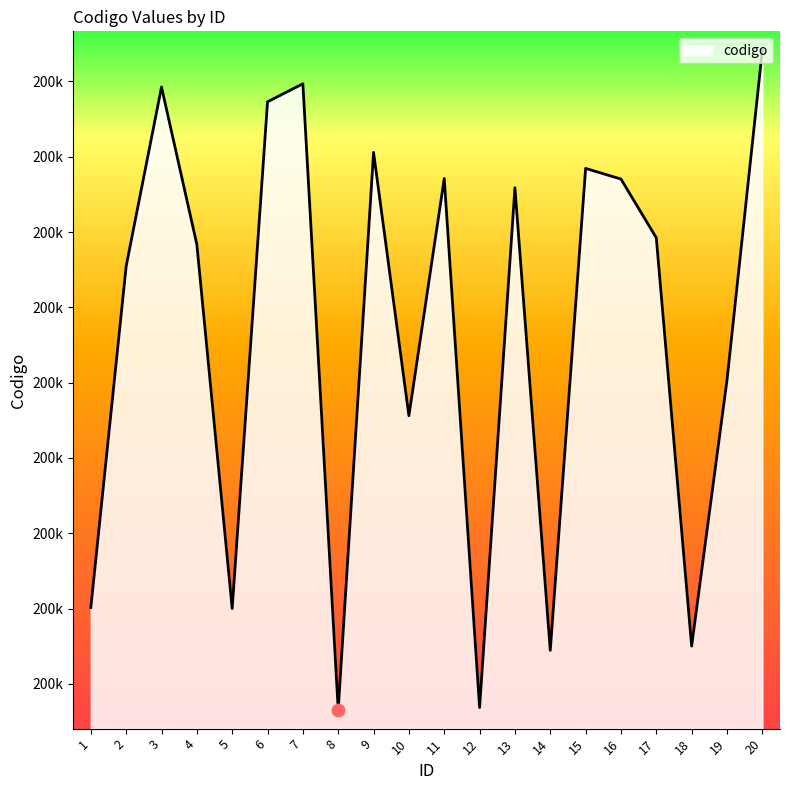

Which has a higher value, 1 or 6?

6